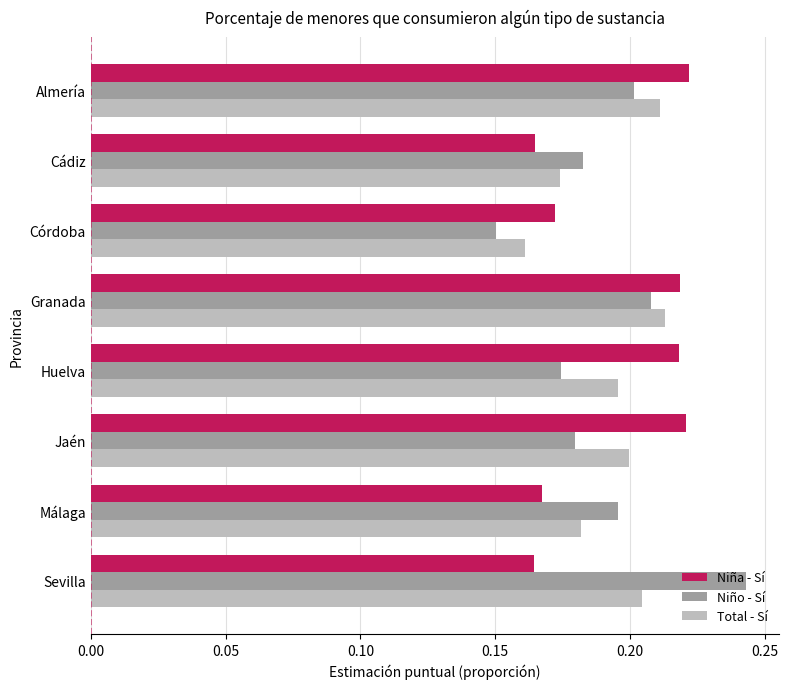

Which series has the widest spread of values?

Niño - Sí